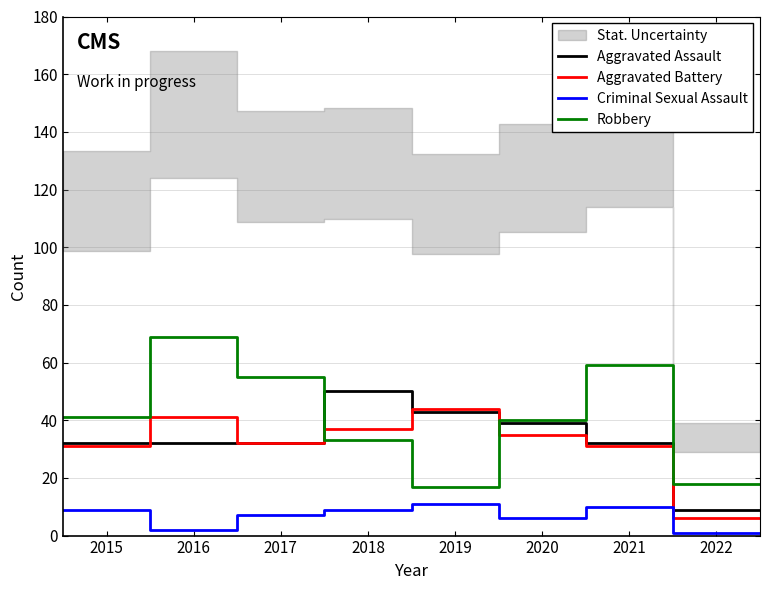

True or false: Criminal Sexual Assault and Aggravated Battery intersect in this chart.

False